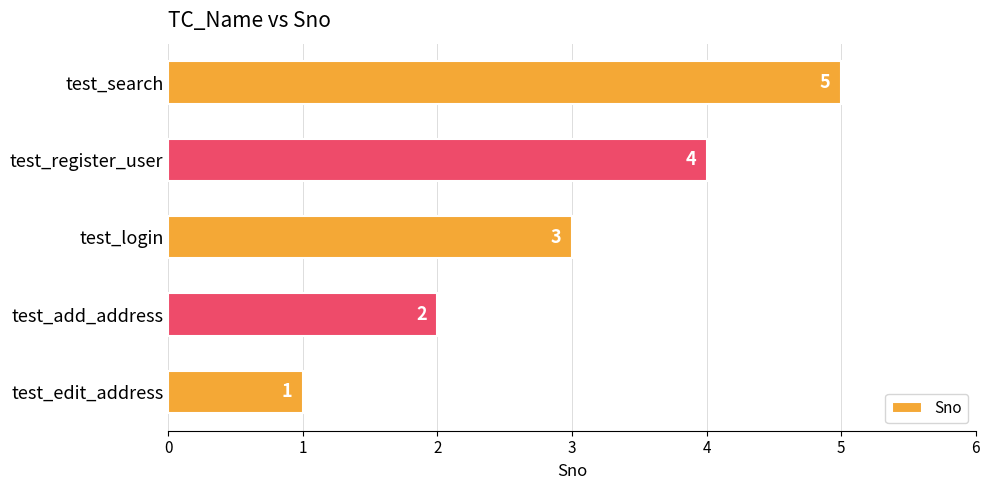

List the labels in order of value, smallest first.

test_edit_address, test_add_address, test_login, test_register_user, test_search